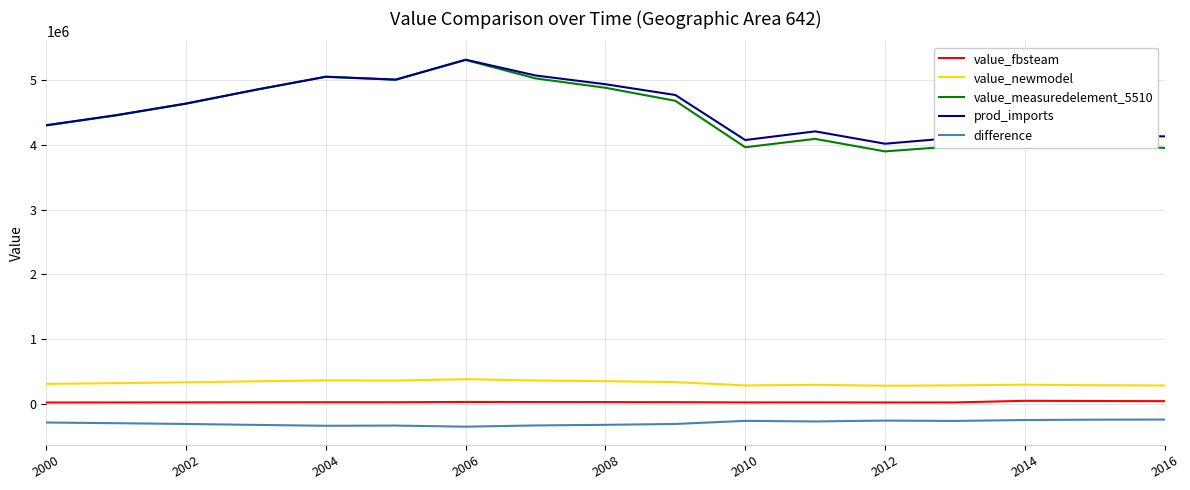

Which series has the largest range (max minus min)?

value_measuredelement_5510